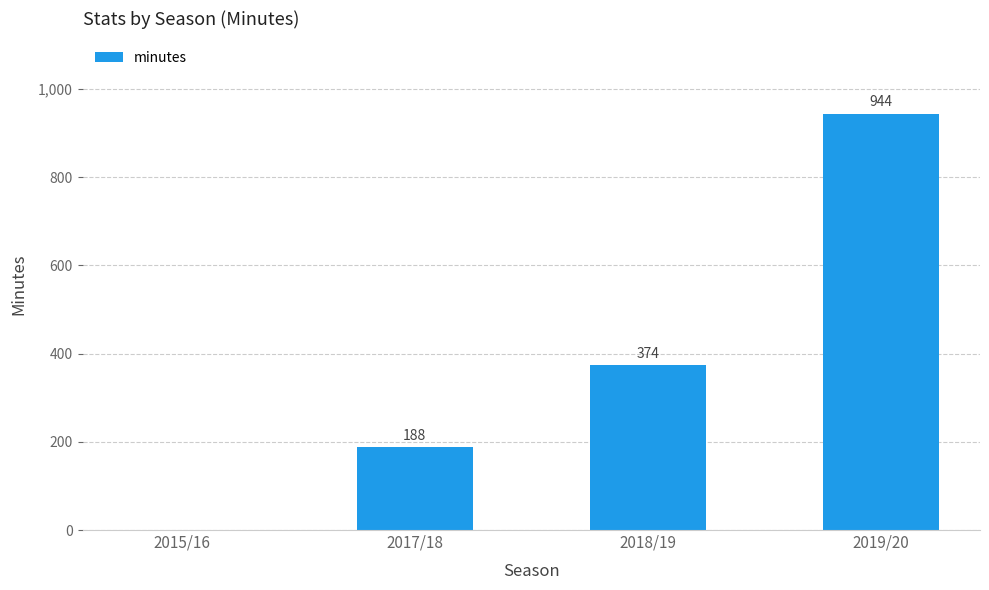

Where is the data nearest to the value 472?

2018/19